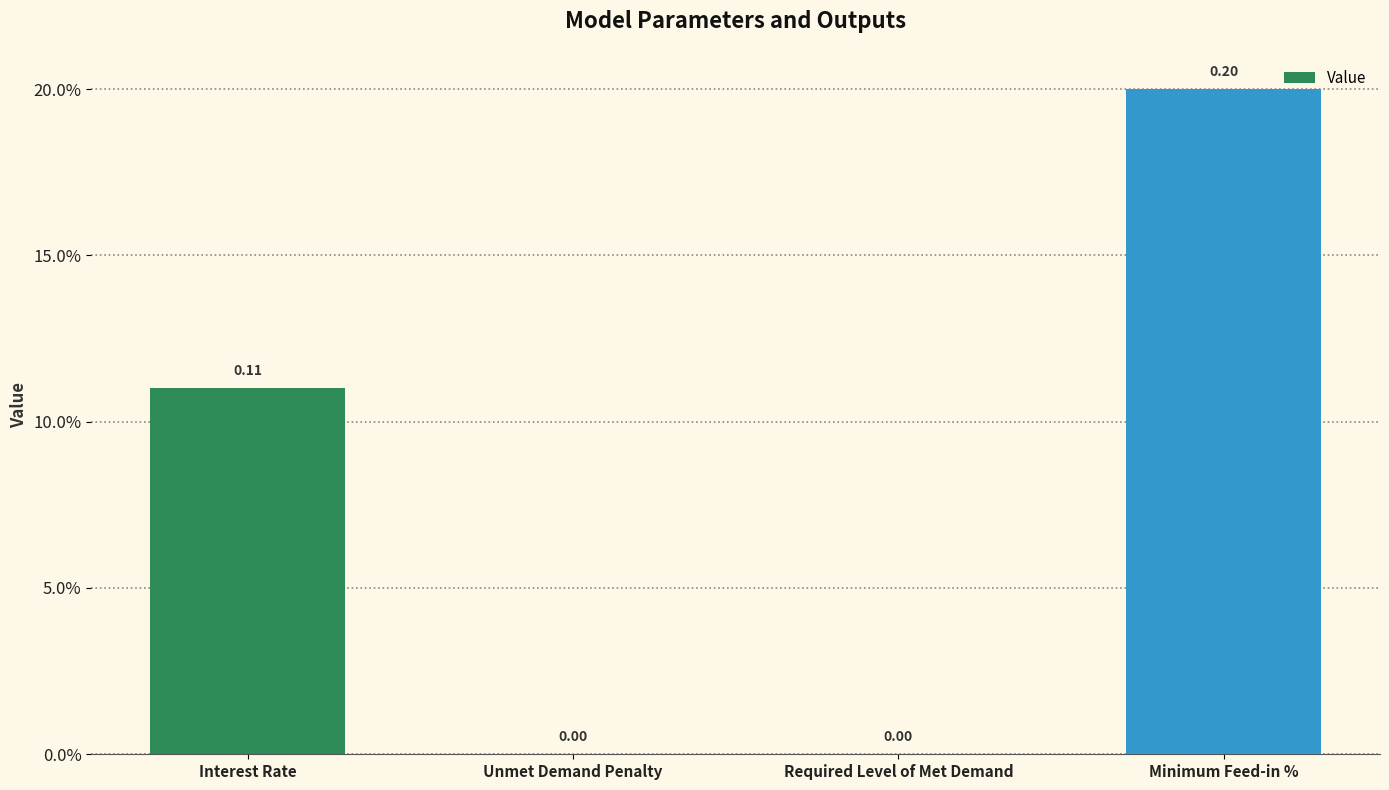

Are the bars horizontal?

No